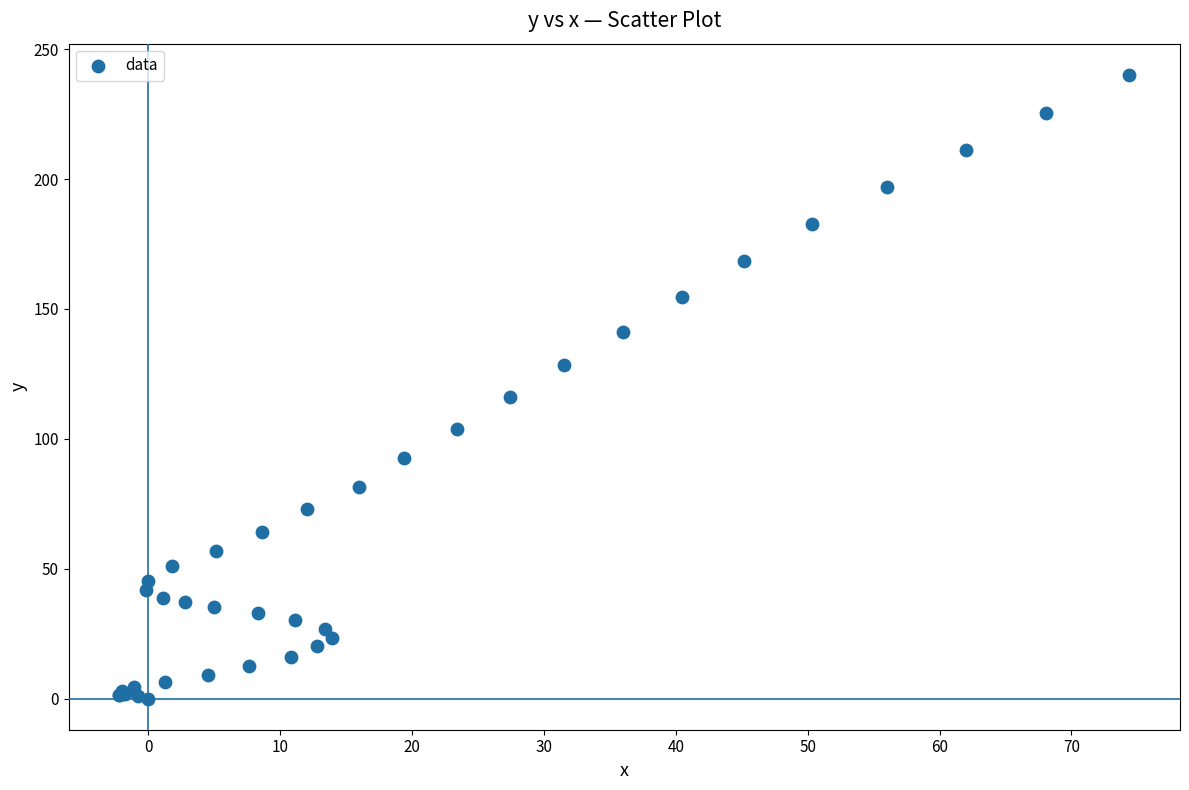

What Y value in the scatter plot is closest to 120?

116.0